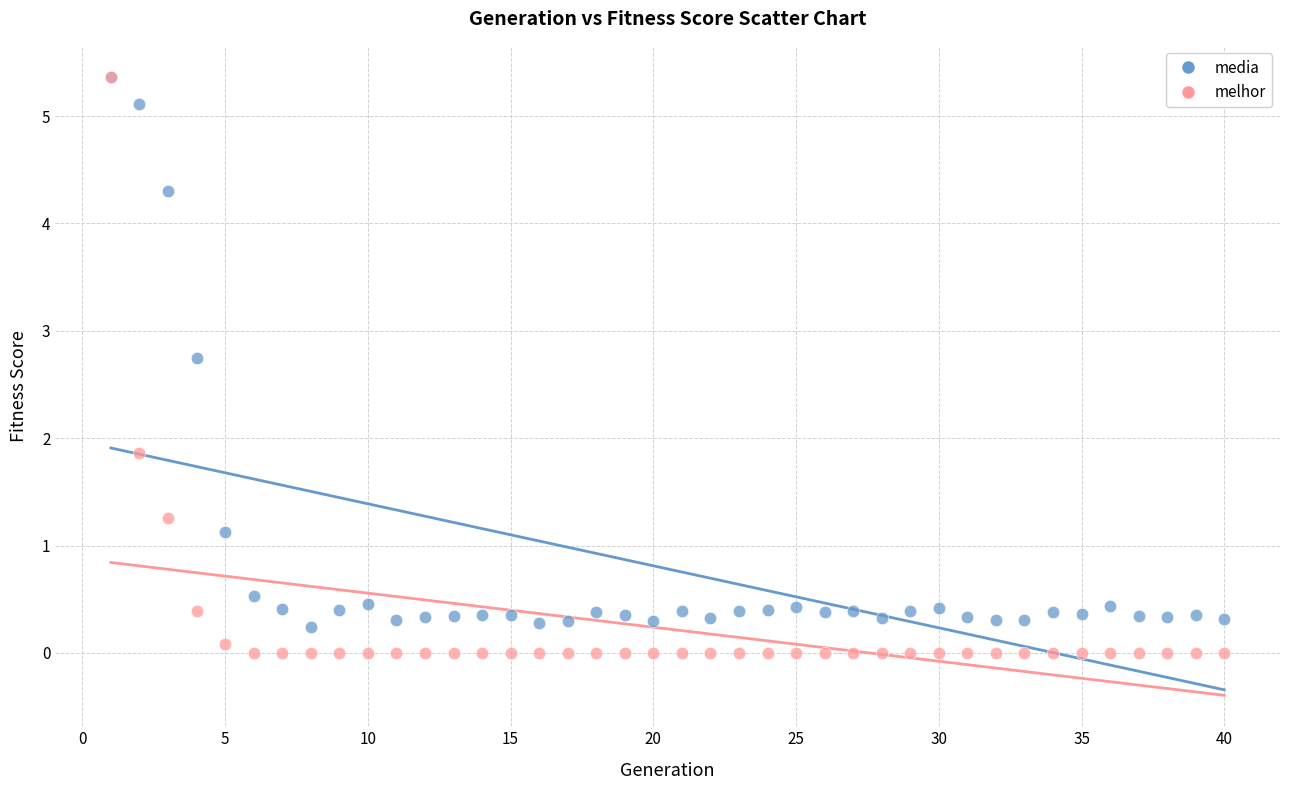

Across all series, what Y value is closest to 2?

1.9